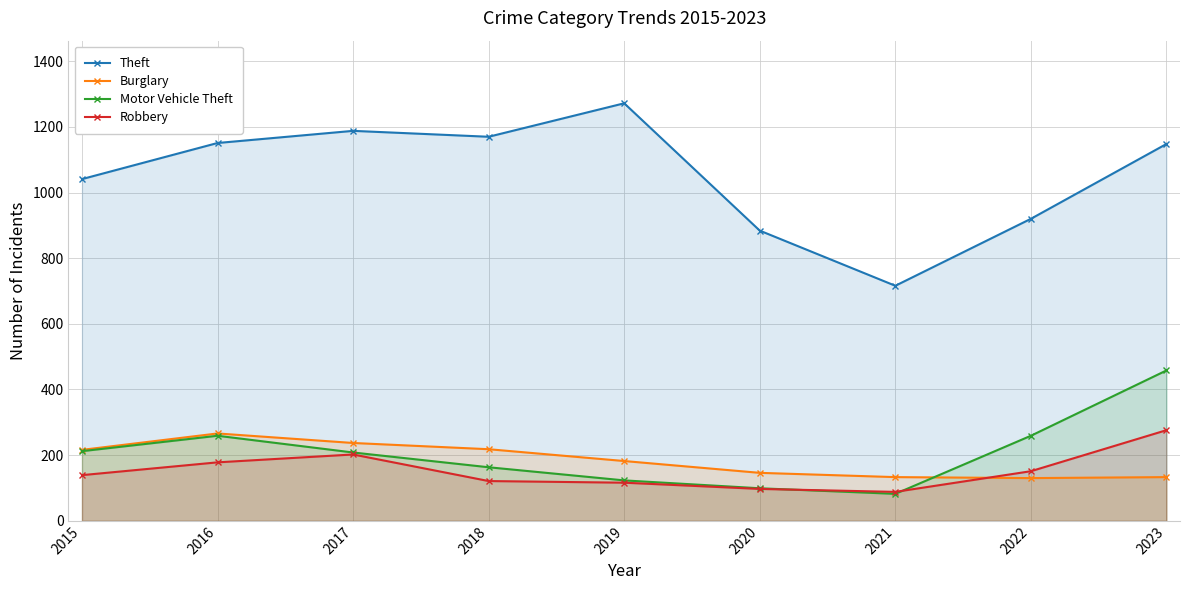

The Motor Vehicle Theft series shows 783 at 2023. True or false?

False